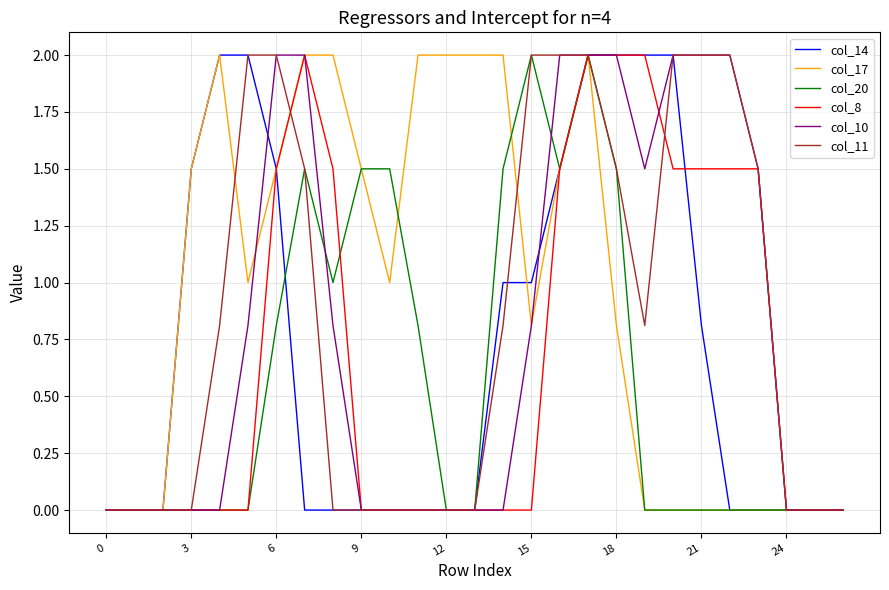

What is the maximum value shown in the chart?

2.0